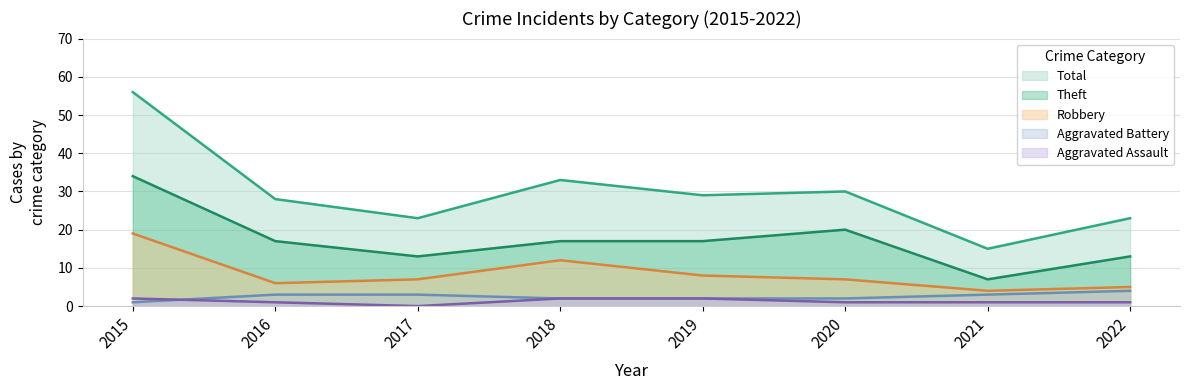

How many data points in Robbery are less than 7?

3